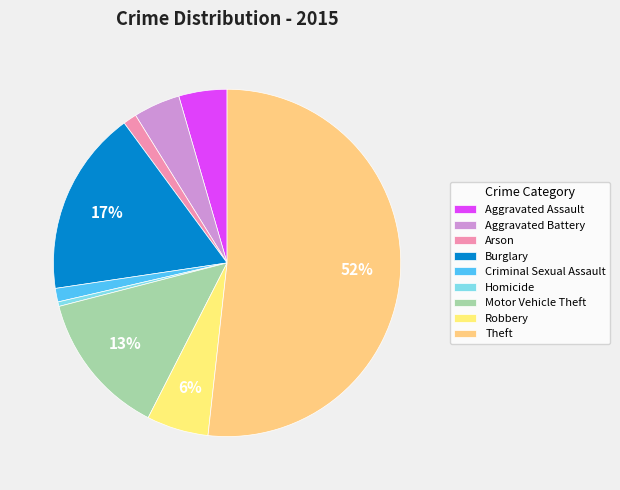

Between Burglary and Motor Vehicle Theft, which is larger?

Burglary